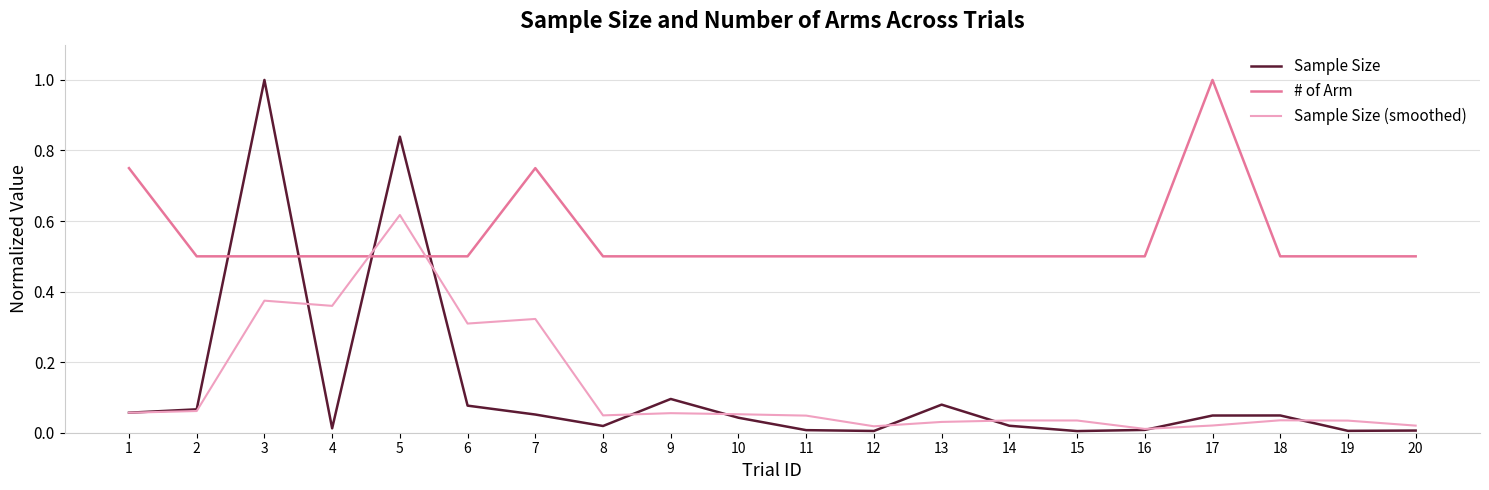

At how many categories does at least one series exceed 0?

20